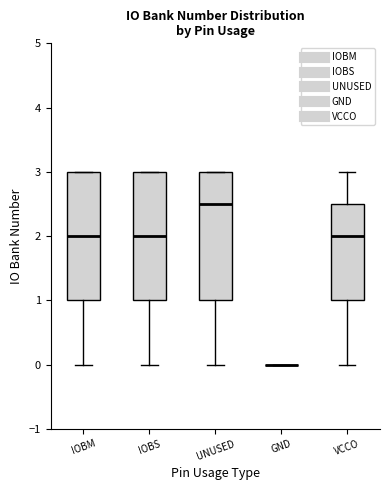

Reading left to right, read every box against the y-axis: the position of its median line, the range the box covers, and the ends of its whiskers. The values are not printed on the chart, so give them approximately, as read against the axis.

IOBM: median 2.0, box 1.0 to 3.0, whiskers 0.0 to 3.0
IOBS: median 2.0, box 1.0 to 3.0, whiskers 0.0 to 3.0
UNUSED: median 2.5, box 1.0 to 3.0, whiskers 0.0 to 3.0
GND: box collapsed to a line at 0.0, whiskers 0.0 to 0.0
VCCO: median 2.0, box 1.0 to 2.5, whiskers 0.0 to 3.0